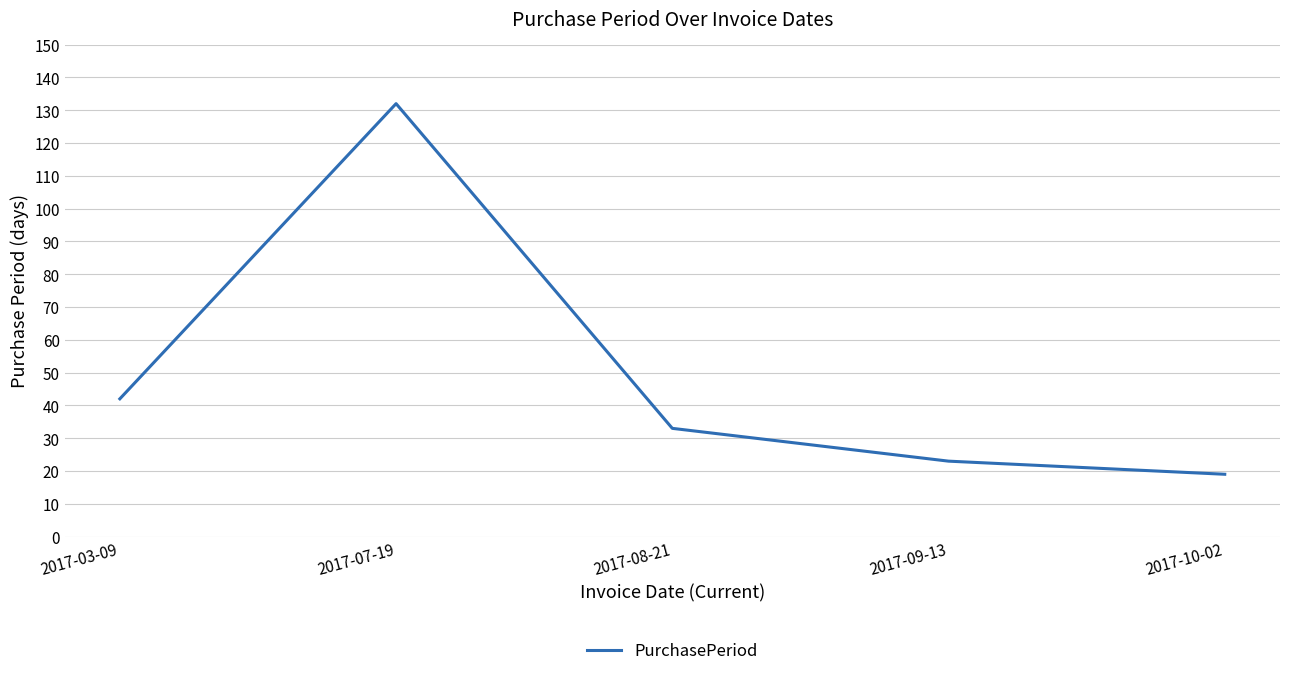

What is the average value?

50